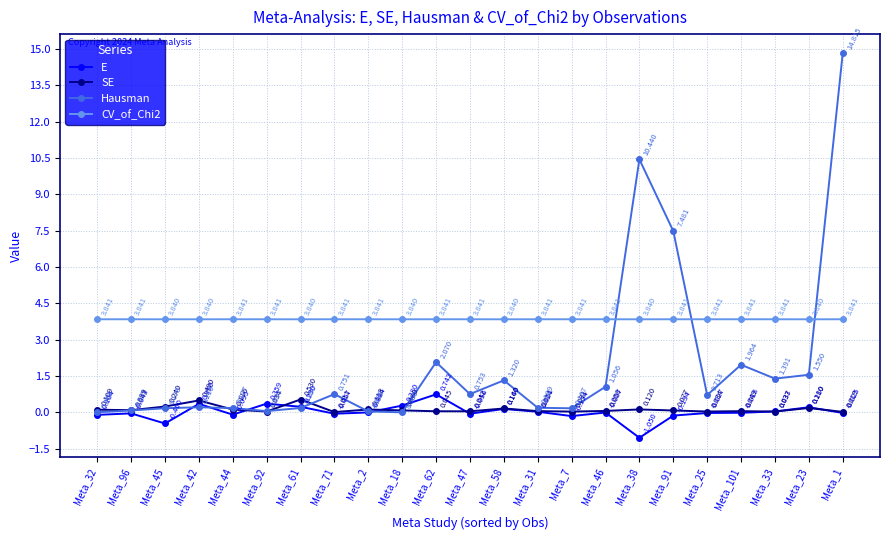

Between which two adjacent categories do E and Hausman first intersect?

Meta_45 and Meta_42